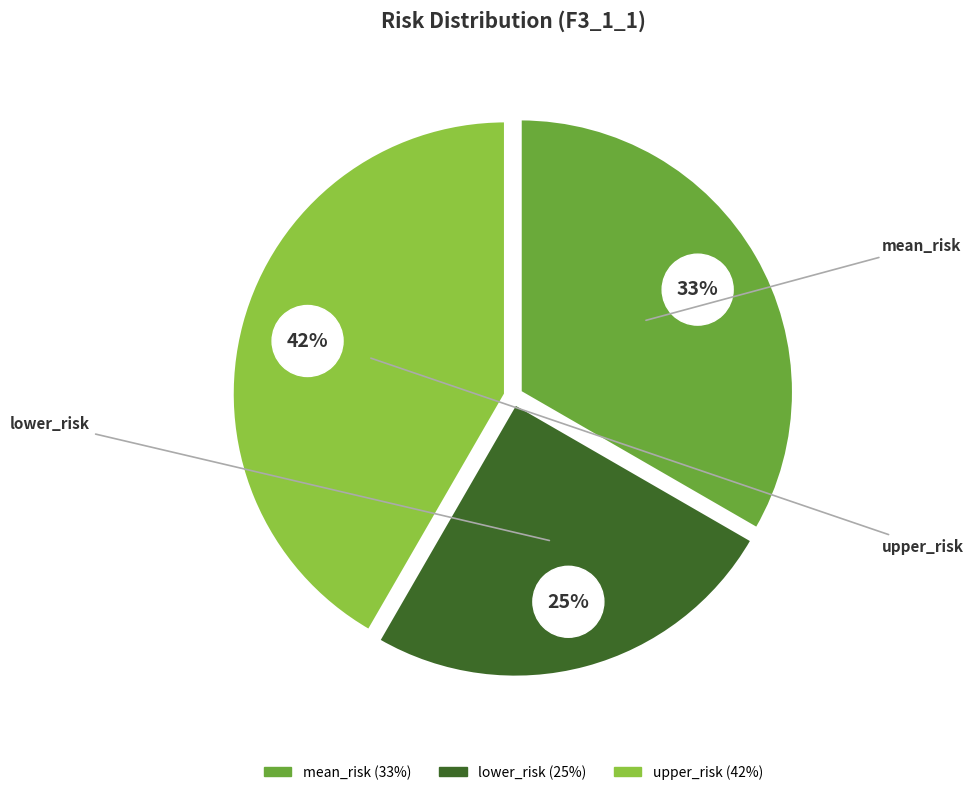

Count the number of slices in the pie.

3